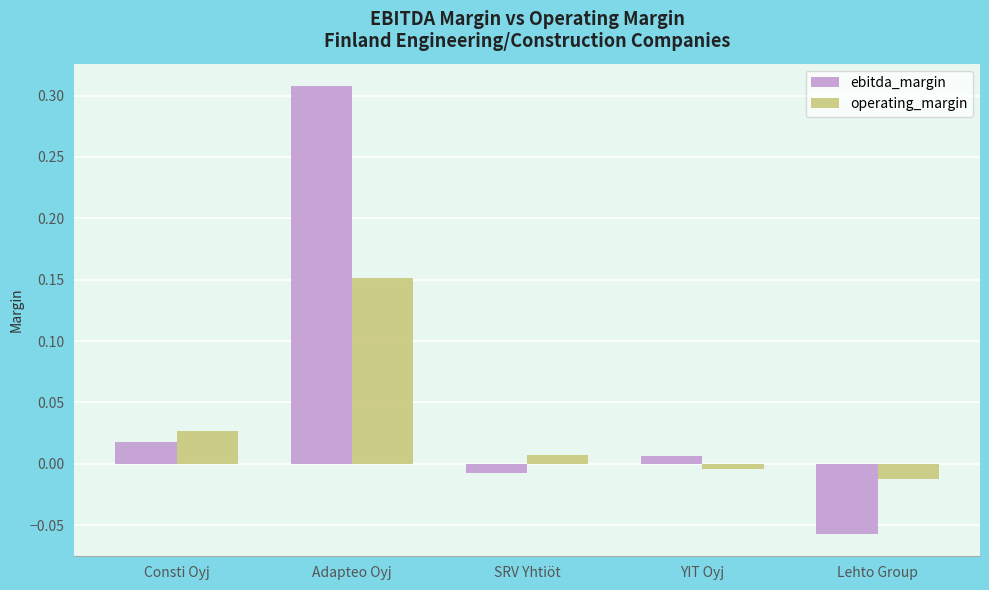

Which series has the largest range (max minus min)?

ebitda_margin